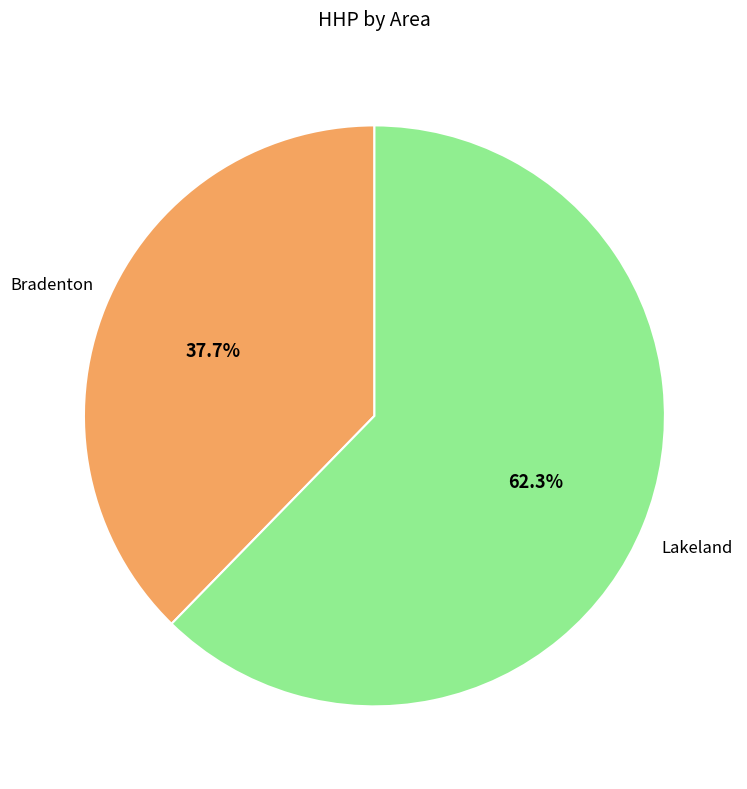

What percentage is the Lakeland slice, to the nearest percent?

62%